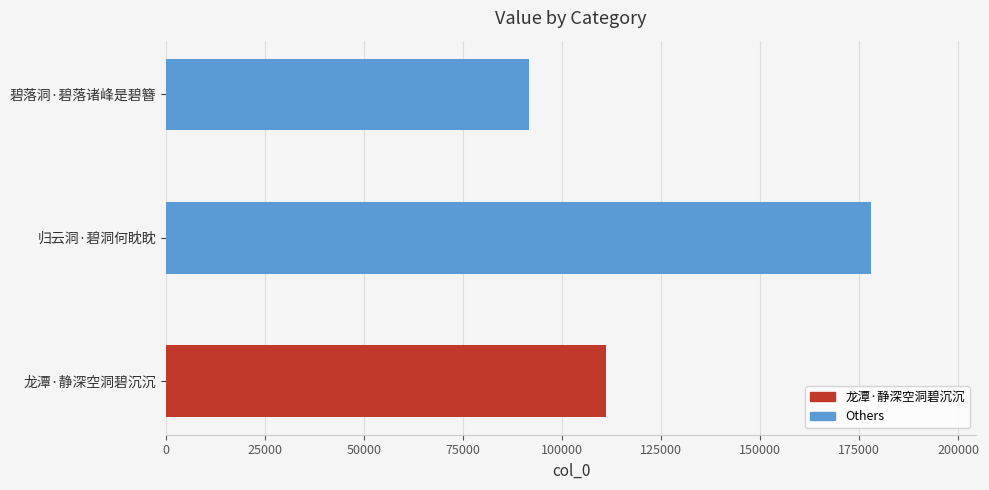

How many values are between 91671 and 177866?

3